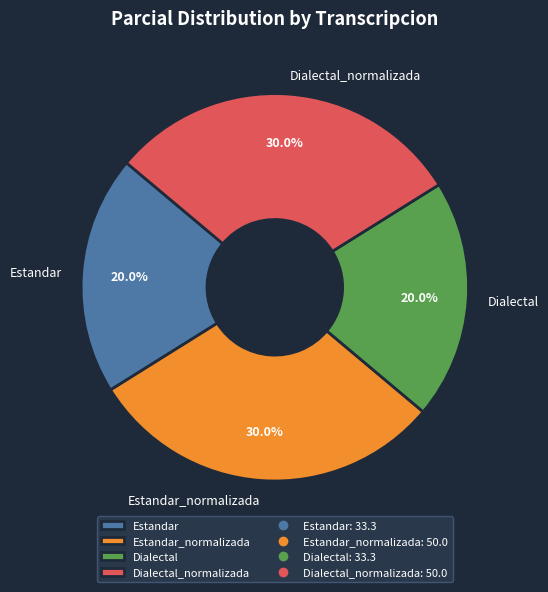

Is Dialectal_normalizada the majority of the pie?

No